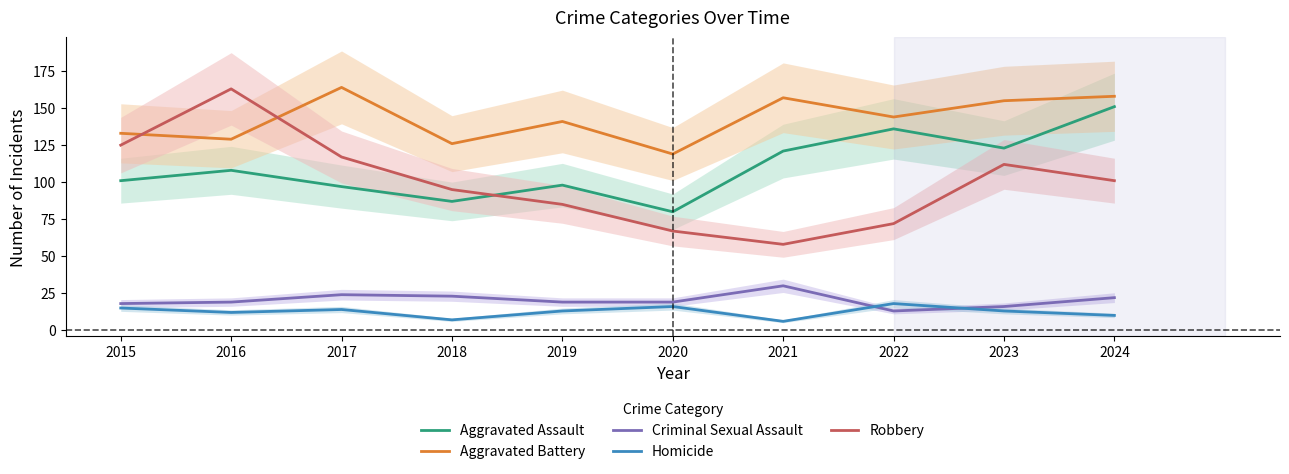

Read the Robbery value at 2024.

101